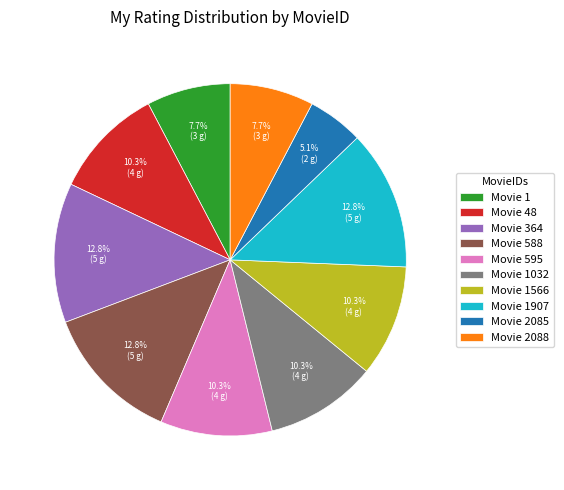

Approximately how many times larger is the value at Movie 1566 compared to Movie 1?

1.3